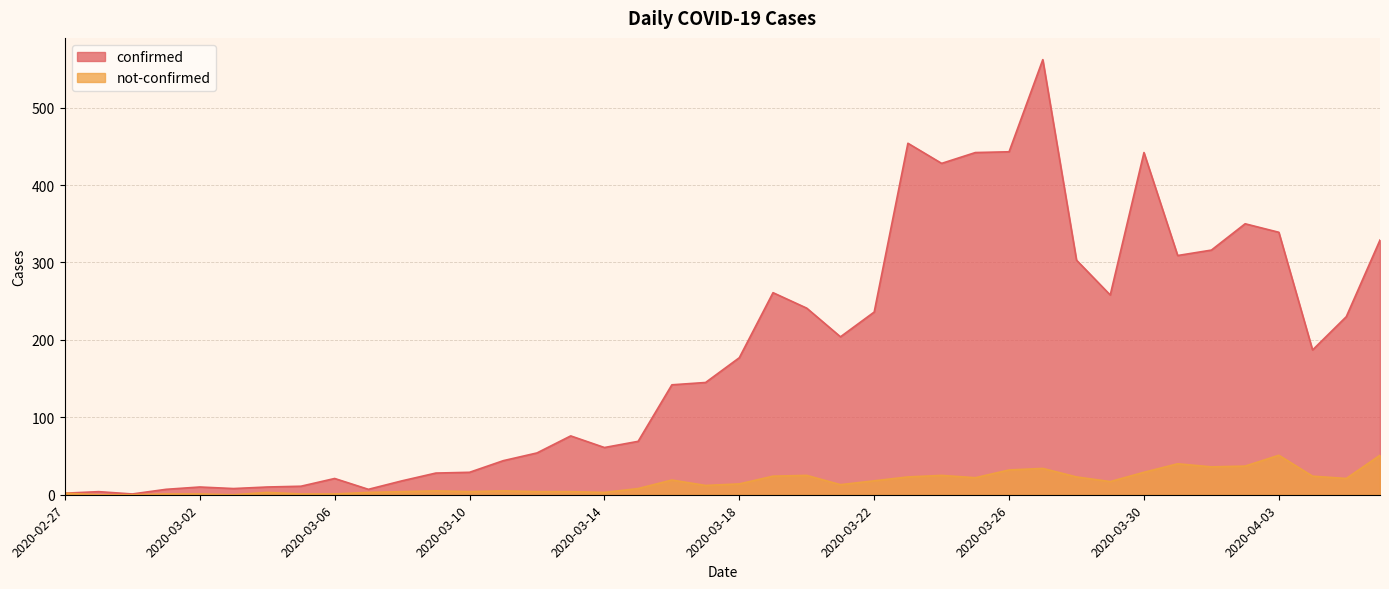

At which label does not-confirmed first exceed 14?

2020-03-16